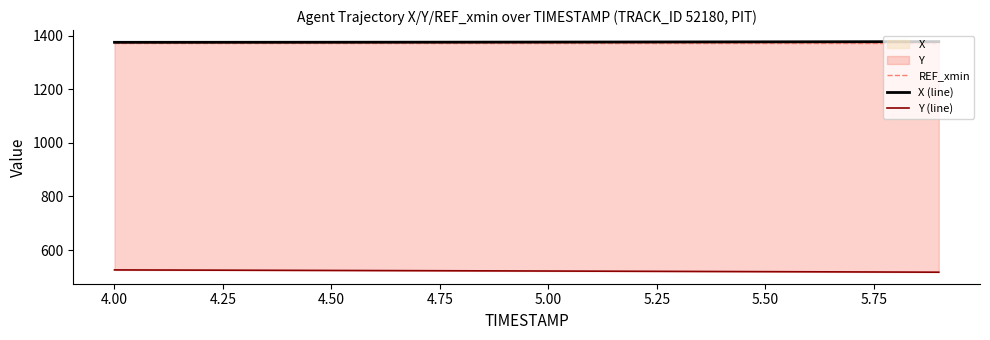

True or false: Y (line) and X (line) cross at least once.

False